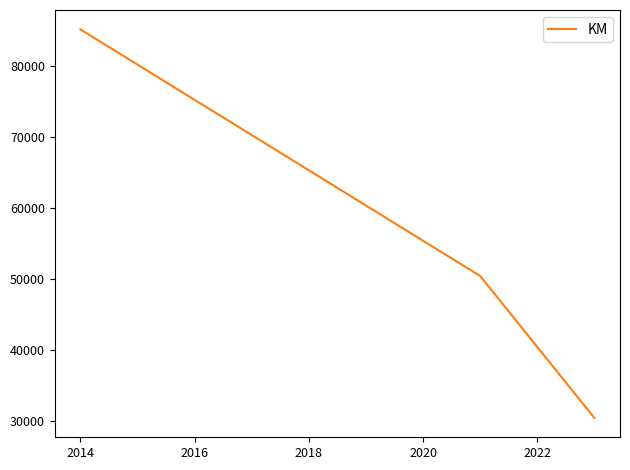

How many values are between 30398 and 85140?

3